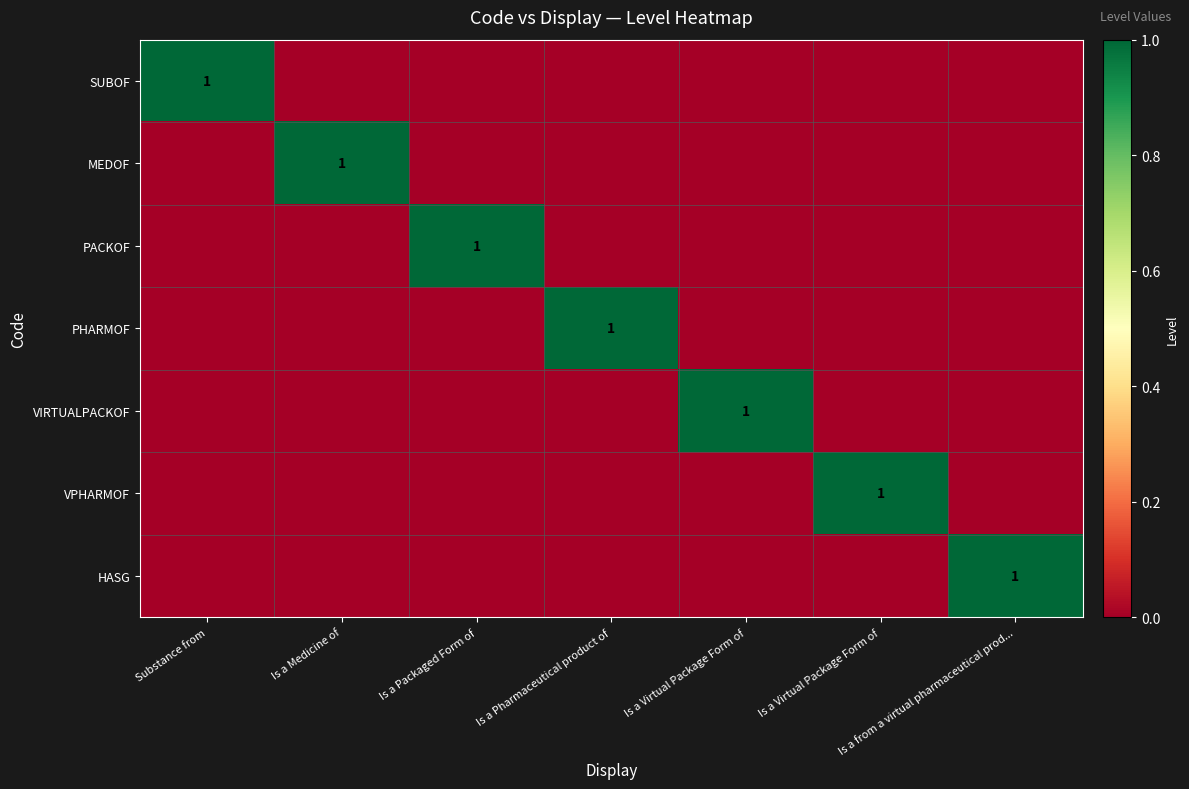

The MEDOF series shows 0 at Is a Pharmaceutical product of. True or false?

True